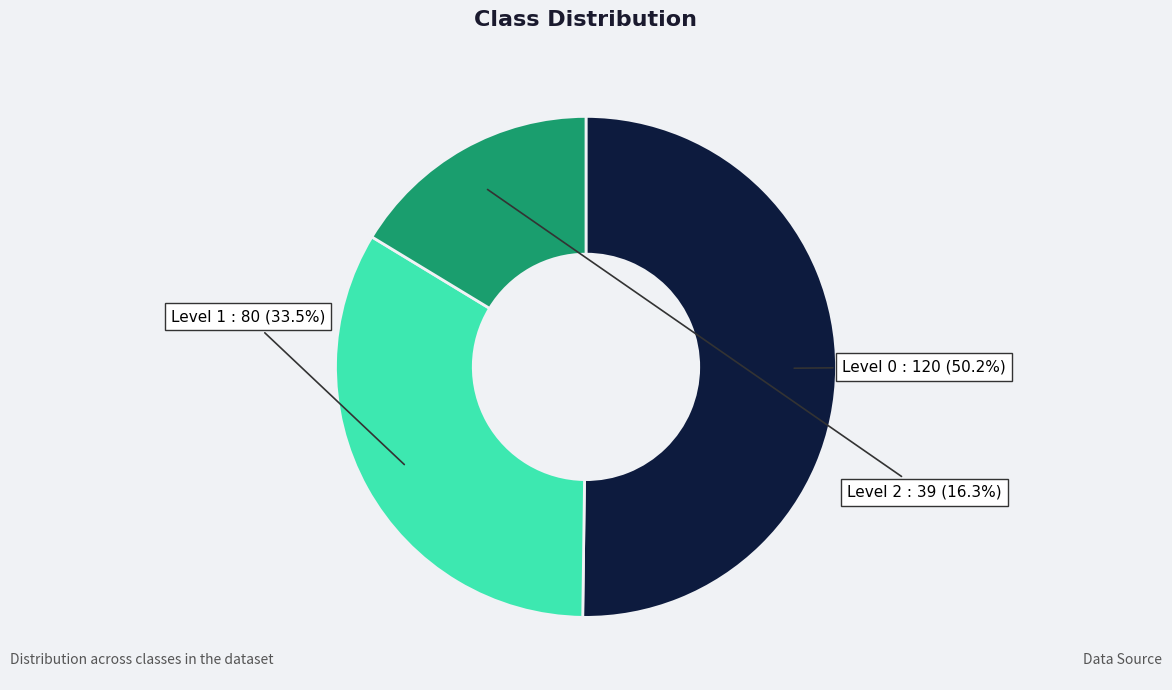

Does any single category account for the majority?

Yes